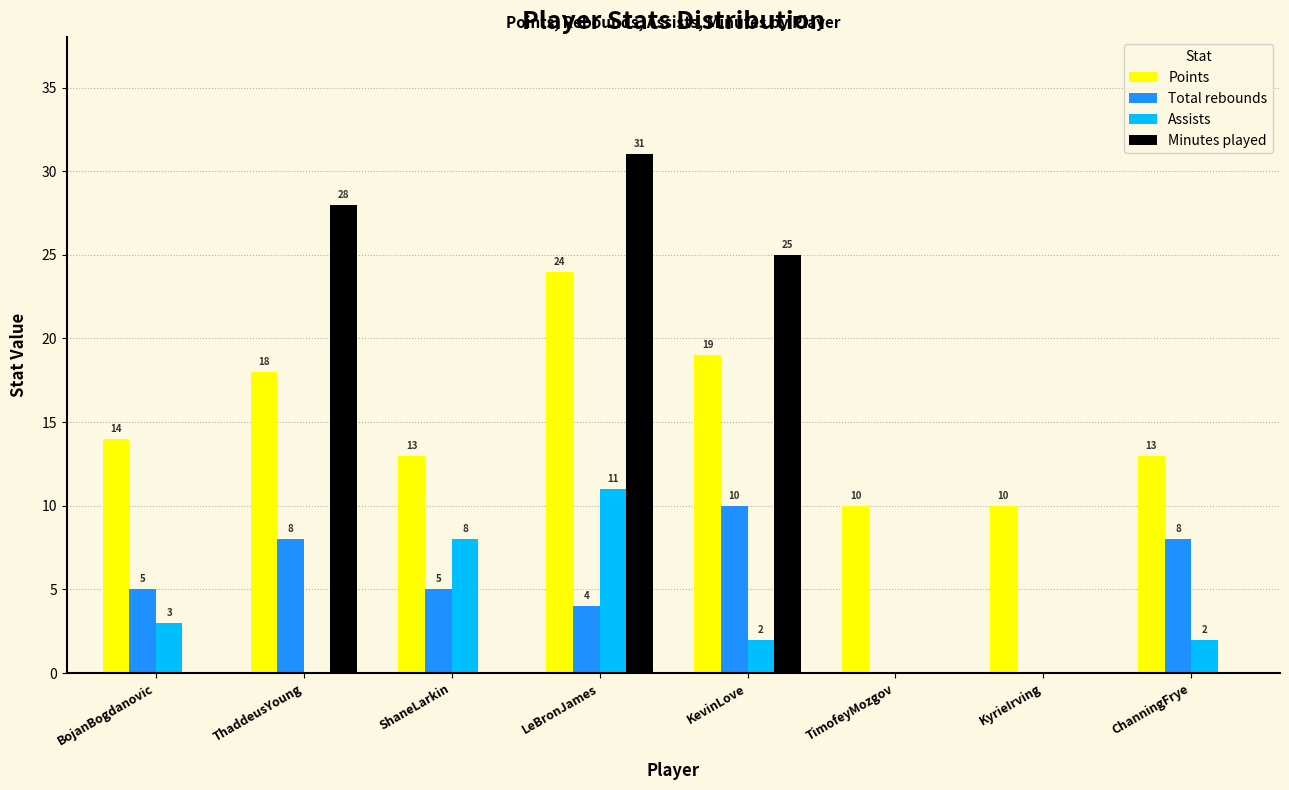

Reading left to right, extract all data points from this chart.

Points: BojanBogdanovic=14	ThaddeusYoung=18	ShaneLarkin=13	LeBronJames=24	KevinLove=19	TimofeyMozgov=10	KyrieIrving=10	ChanningFrye=13
Total rebounds: BojanBogdanovic=5	ThaddeusYoung=8	ShaneLarkin=5	LeBronJames=4	KevinLove=10	TimofeyMozgov=0	KyrieIrving=0	ChanningFrye=8
Assists: BojanBogdanovic=3	ThaddeusYoung=0	ShaneLarkin=8	LeBronJames=11	KevinLove=2	TimofeyMozgov=0	KyrieIrving=0	ChanningFrye=2
Minutes played: BojanBogdanovic=0	ThaddeusYoung=28	ShaneLarkin=0	LeBronJames=31	KevinLove=25	TimofeyMozgov=0	KyrieIrving=0	ChanningFrye=0